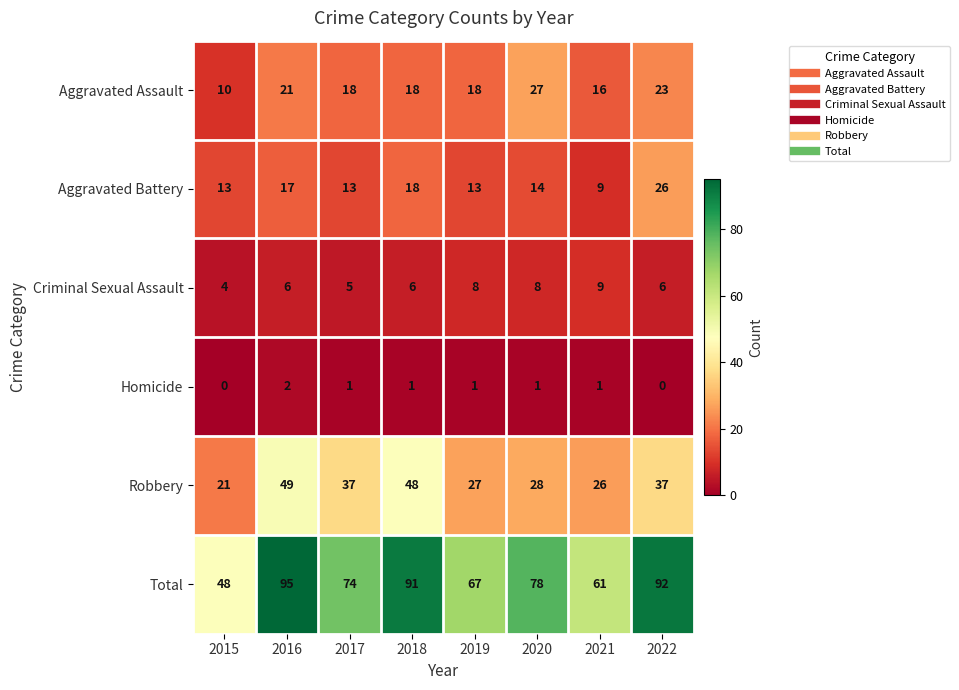

At how many categories does at least one series exceed 33?

8